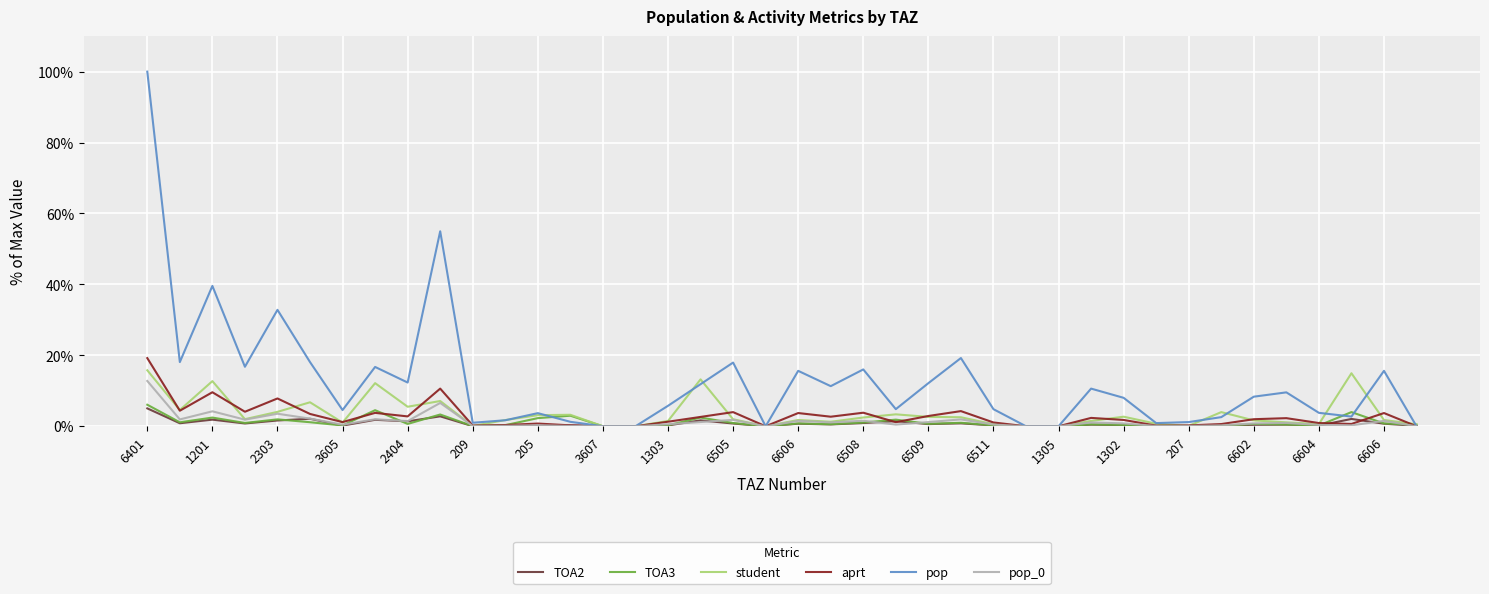

Which series has the widest spread of values?

pop